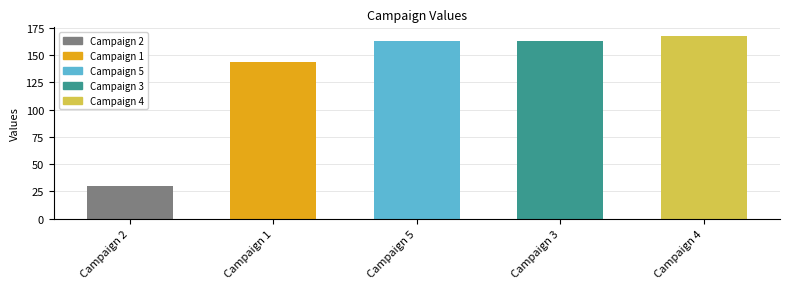

Reading right to left, what are all the values shown in this chart?

Campaign 4=167	Campaign 3=163	Campaign 5=163	Campaign 1=144	Campaign 2=30